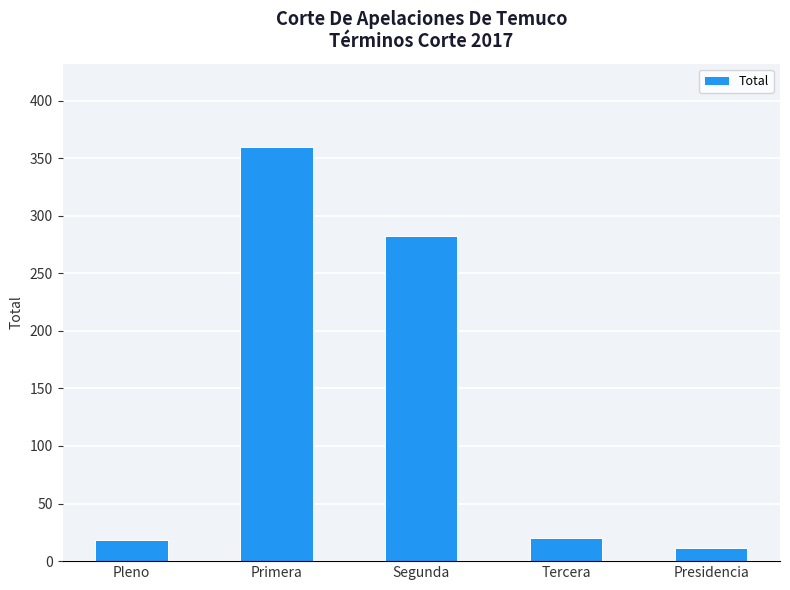

At which label is the value closest to 185?

Segunda